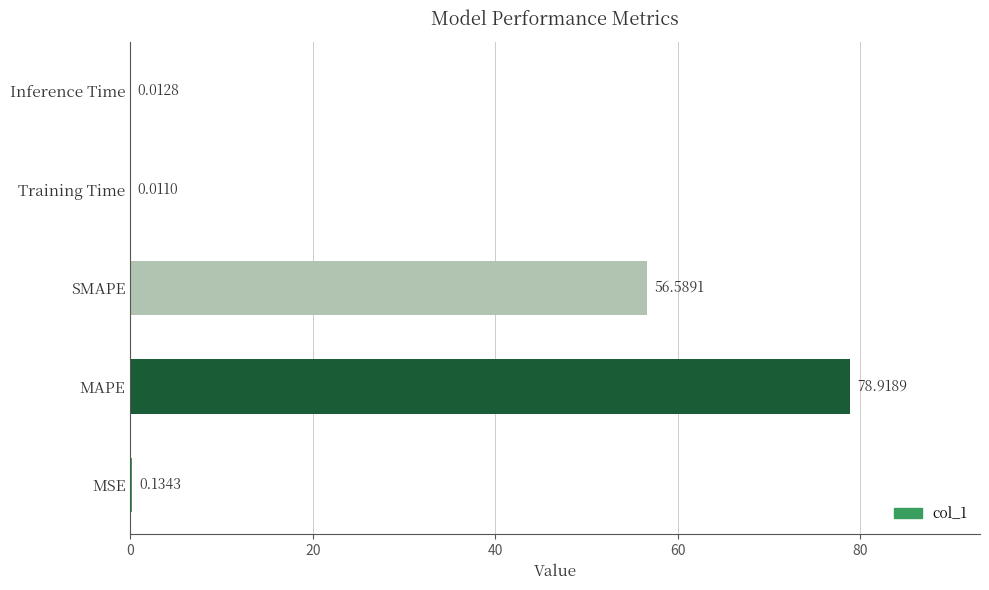

What is the sum of all values?

135.7